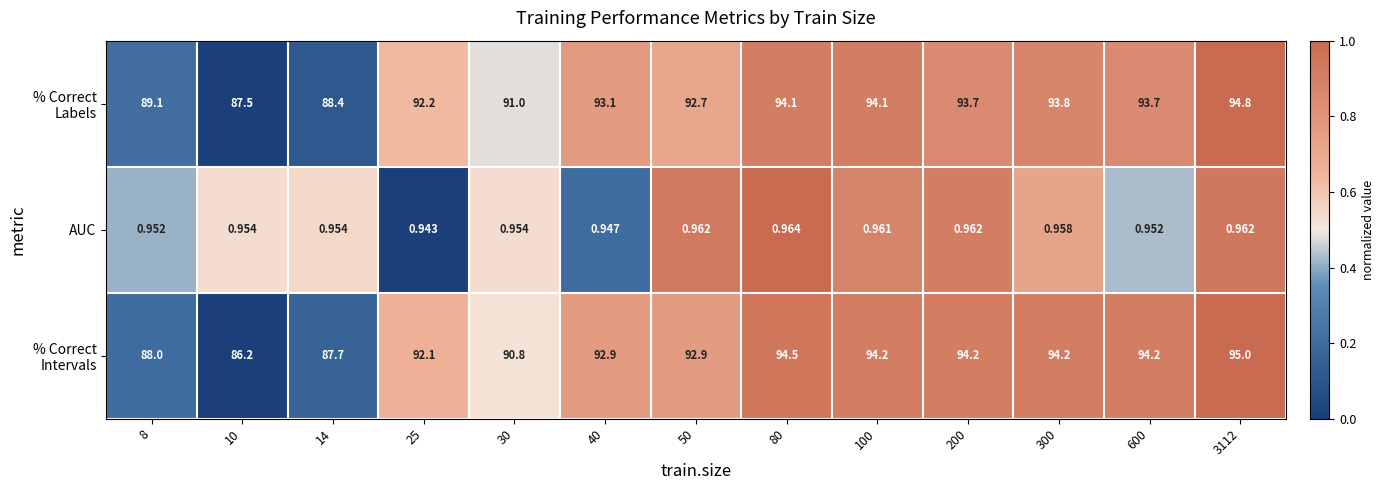

How many series are shown in this chart?

3